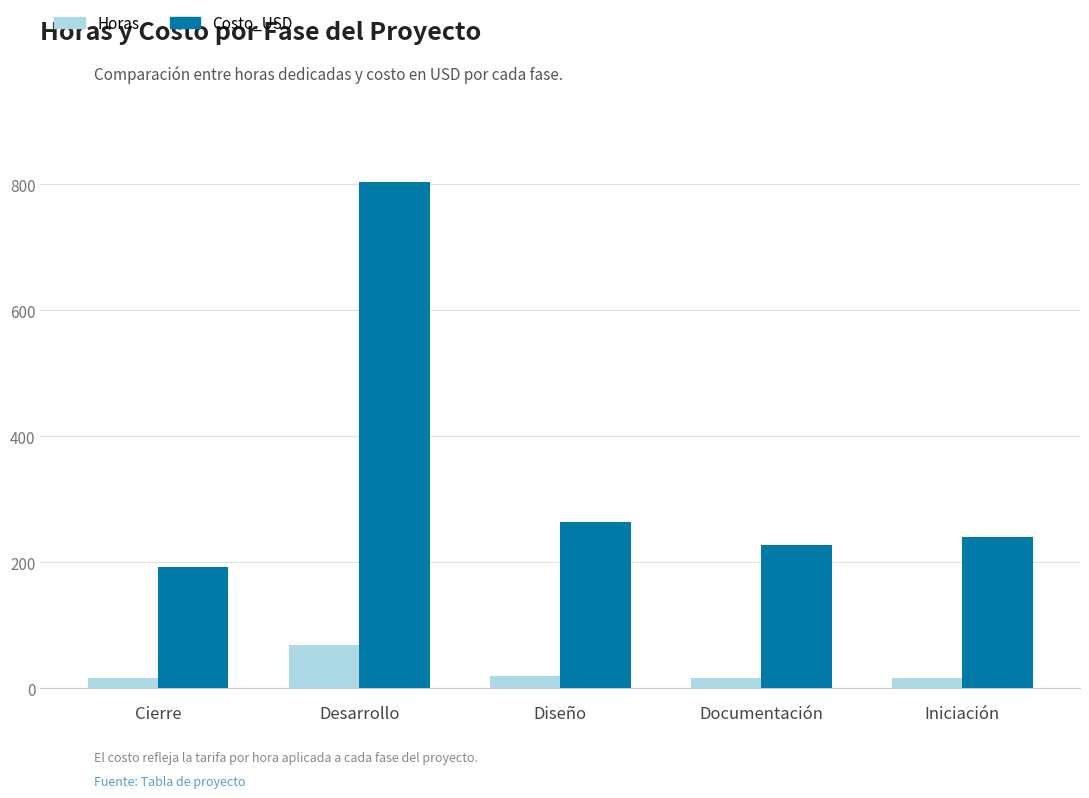

How many data points in Costo_USD are less than 240?

2